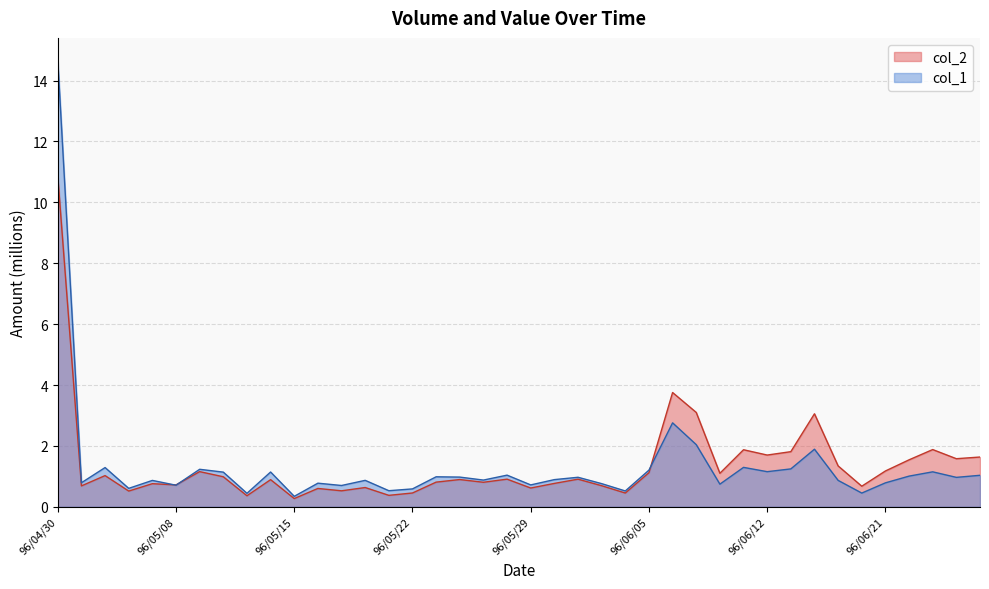

Which series has the widest spread of values?

col_1